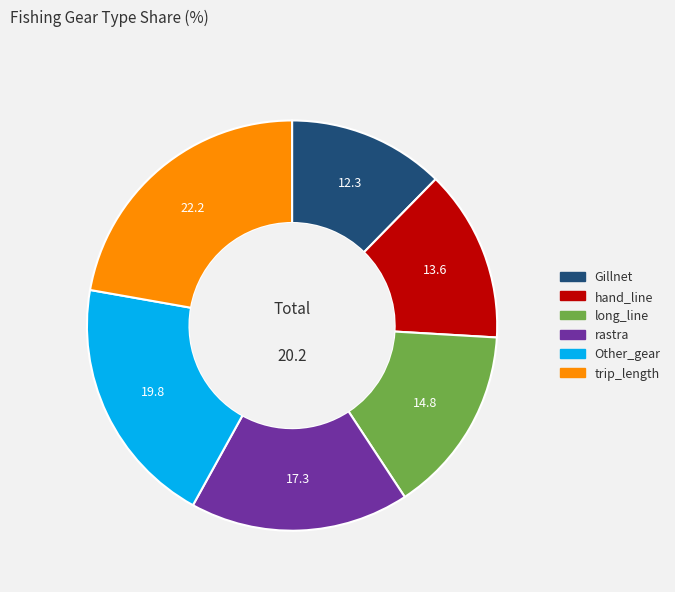

Is hand_line the majority of the pie?

No